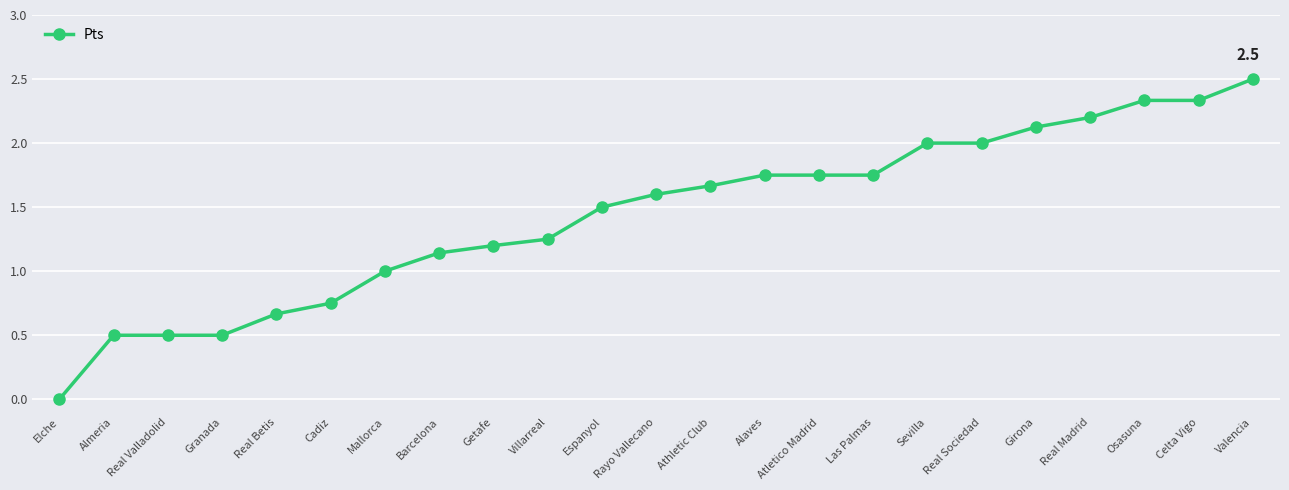

The value at Getafe is 1.7. True or false?

False